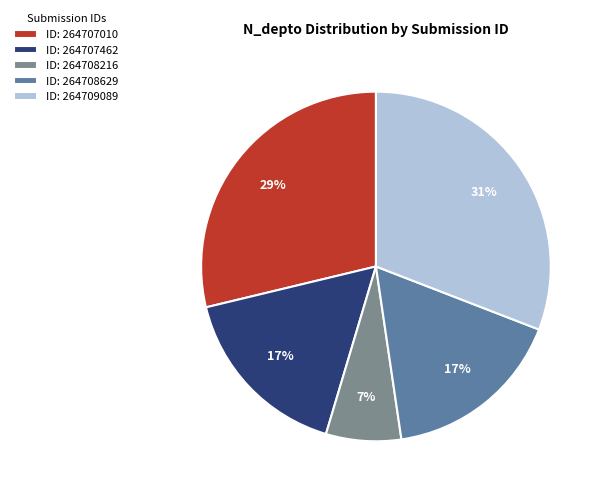

True or false: ID: 264708629 accounts for 29% of the total.

False